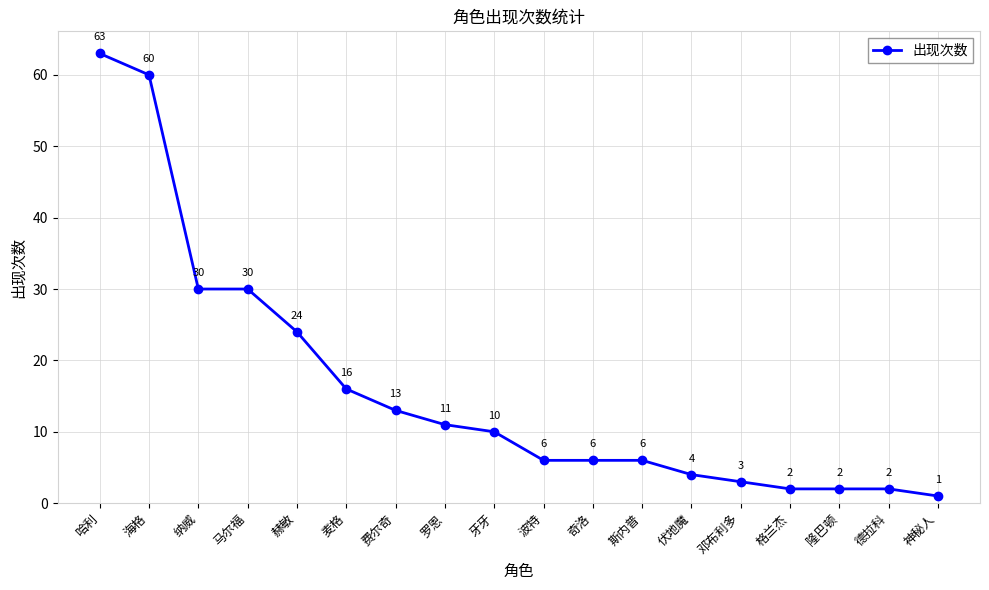

What is the difference between the values at 哈利 and 马尔福?

33